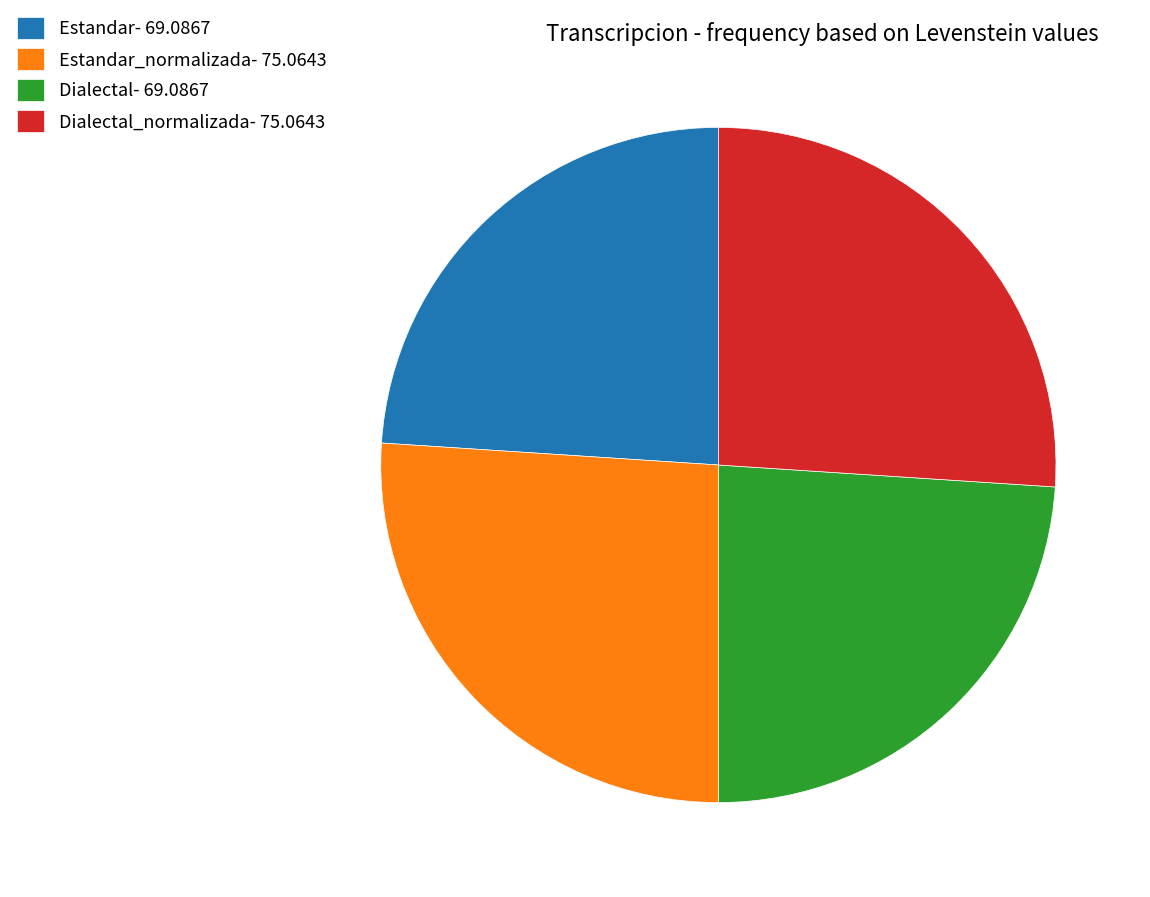

True or false: Estandar_normalizada- 75.0643 accounts for 26% of the total.

True